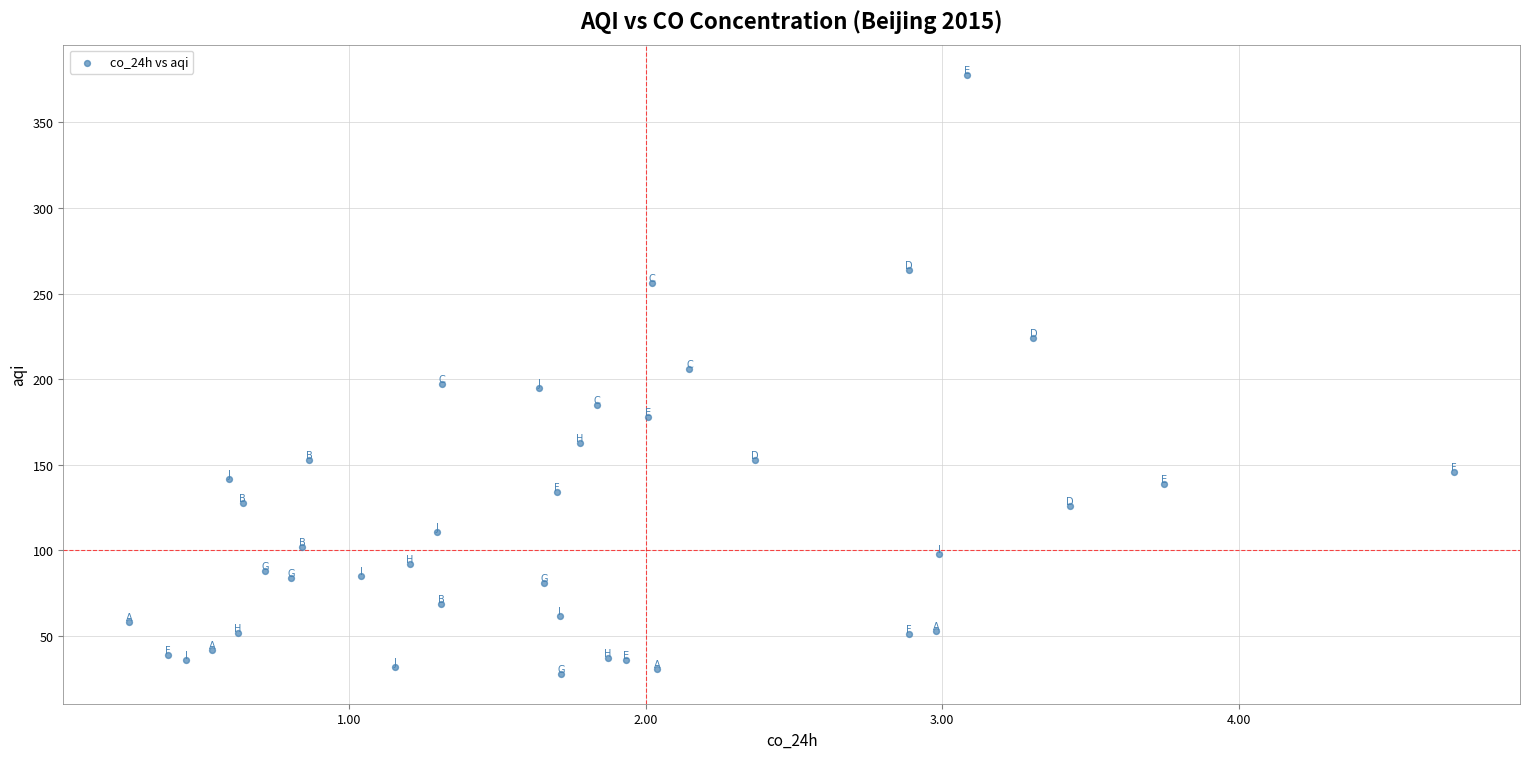

What is the range of Y values (max minus min)?

350